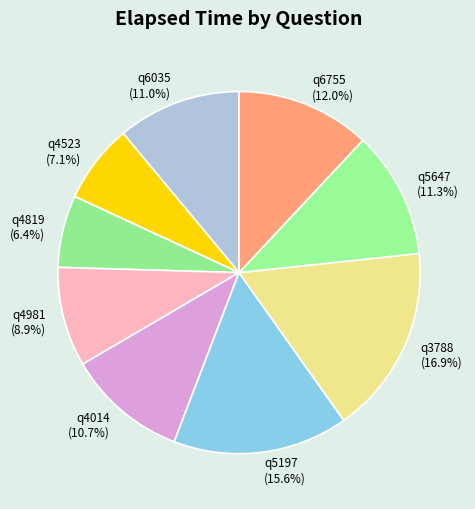

The q6755 slice represents 12% of the pie. True or false?

True